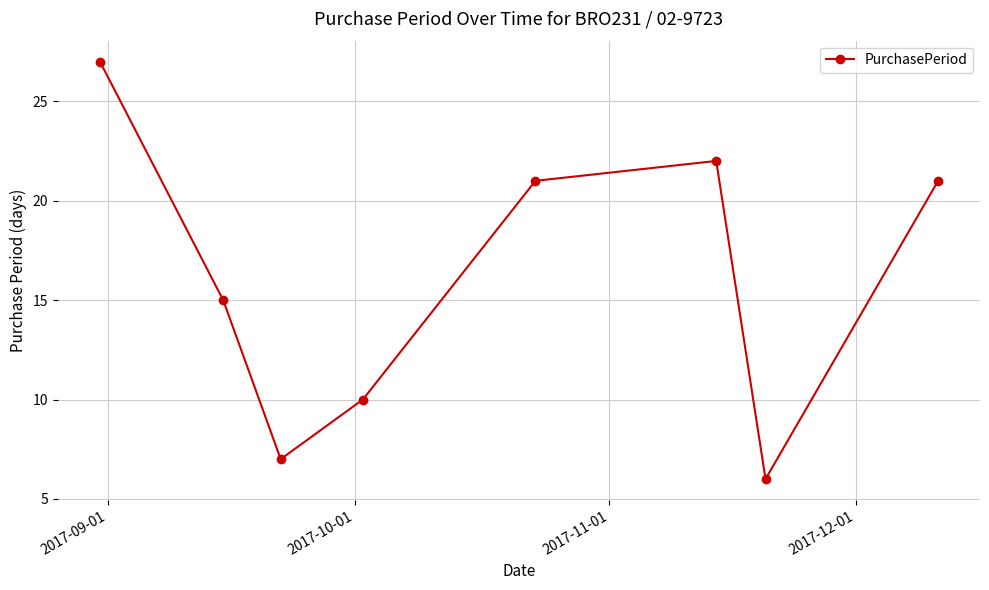

Reading right to left, list all the values displayed in this chart.

21	6	22	21	10	7	15	27